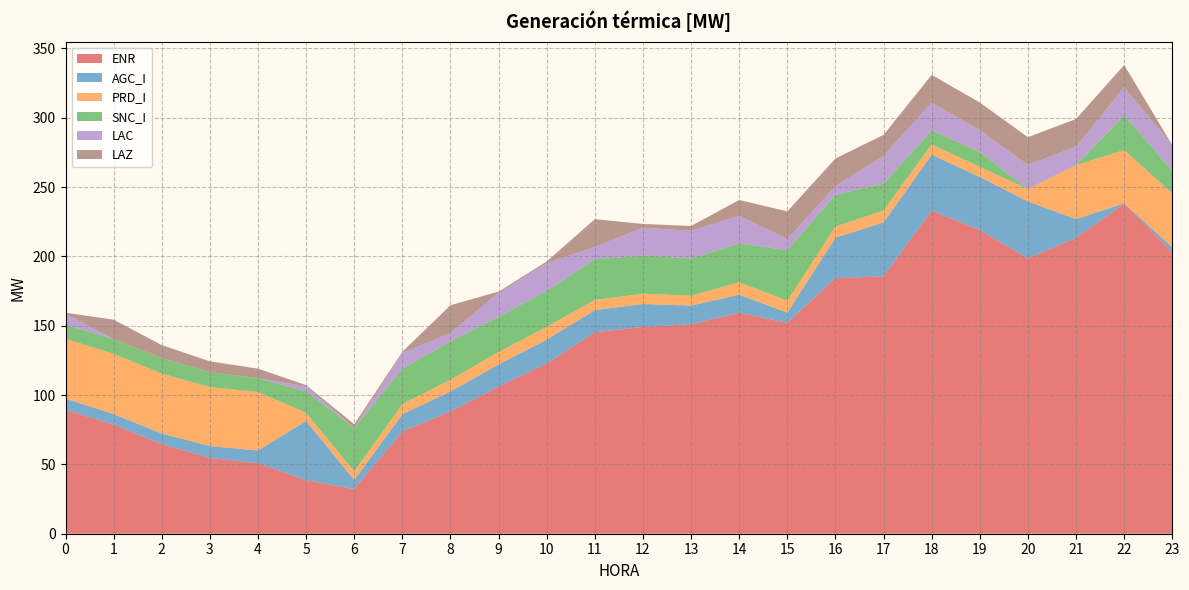

Reading right to left, list all the values displayed in this chart.

ENR: 203.1	238.0	213.3	198.5	219.0	233.0	185.7	184.3	152.1	159.3	151.1	149.1	145.3	122.8	106.1	88.2	73.8	32.2	38.6	50.9	54.7	64.5	78.6	89.3
AGC_I: 3.4	0.2	13.5	41.1	38.2	40.3	38.8	29.2	7.3	13.0	13.4	16.5	16.0	17.1	16.0	14.3	12.4	6.6	42.7	9.1	8.5	7.8	7.6	8.2
PRD_I: 38.9	38.5	39.0	8.9	7.4	7.5	8.6	8.0	8.6	9.0	7.1	7.5	7.3	9.3	8.9	8.5	7.3	6.1	5.8	42.2	42.6	43.2	43.5	43.0
SNC_I: 16.3	25.1	0.0	0.0	10.7	10.1	19.4	22.9	36.6	27.9	26.9	27.6	29.3	25.8	25.5	27.6	25.6	31.4	15.4	9.9	10.7	11.1	10.7	10.1
LAC: 18.6	20.0	13.3	17.5	15.7	20.0	20.0	6.2	7.9	20.0	20.0	20.0	9.0	20.0	17.3	6.1	11.3	0.0	3.7	0.0	0.0	0.0	0.0	7.9
LAZ: 0.0	16.2	20.0	20.0	20.0	20.0	15.1	20.0	20.0	11.4	3.5	2.7	20.0	1.3	0.8	20.0	0.8	2.7	0.8	6.9	7.9	9.4	13.9	0.8